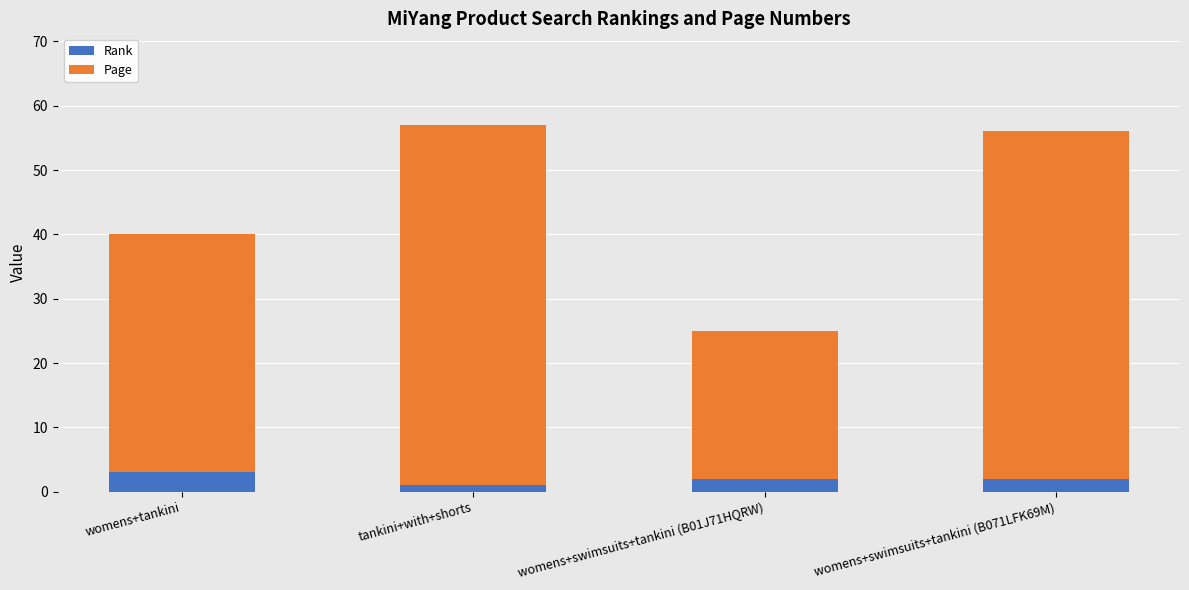

What is the highest value of the Rank series?

3